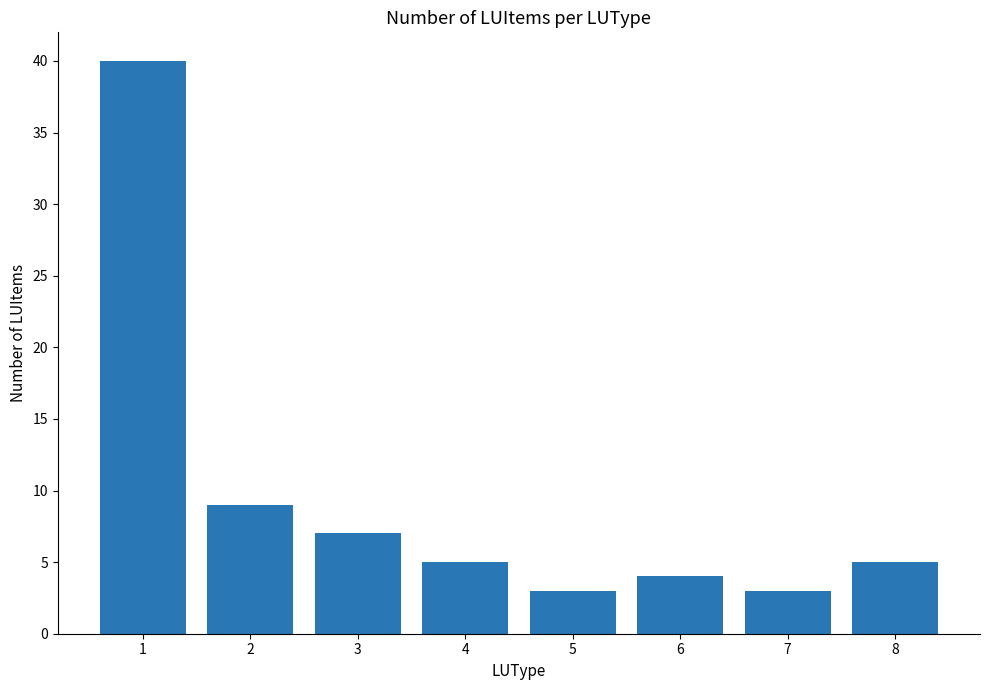

What is the approximate value at 5?

3